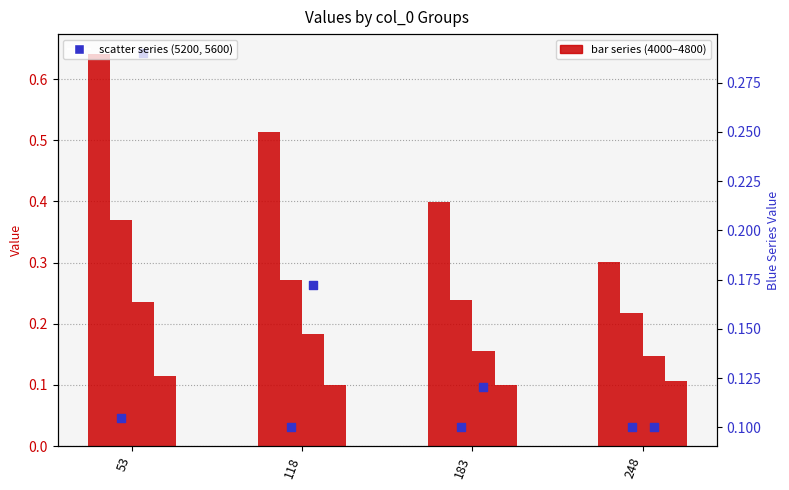

Which series contains the lowest Y value?

5200